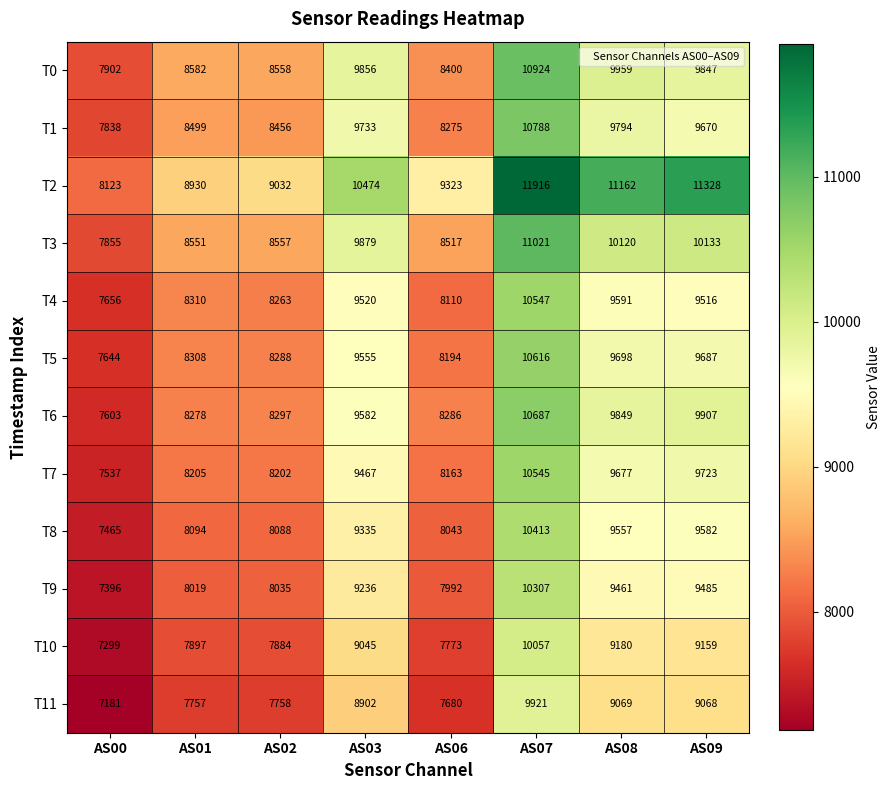

At which label does T1 reach its peak?

AS07